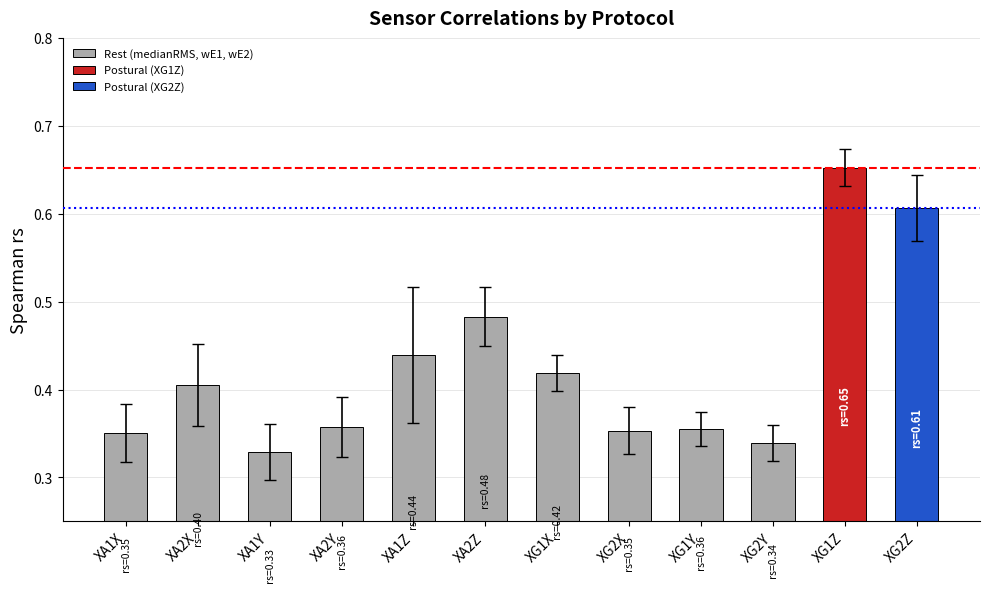

Which label corresponds to the largest value in the chart?

XA2Z